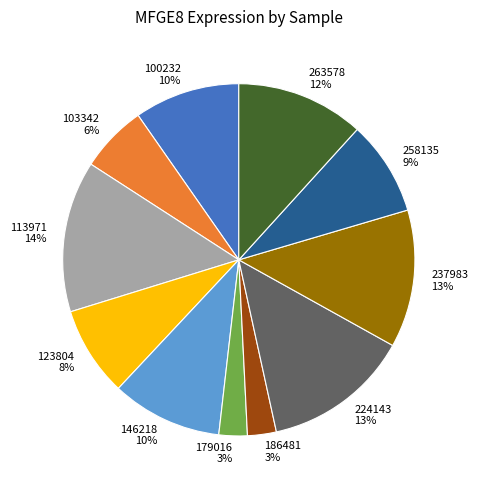

To the nearest percent, what percentage of the pie is 224143?

13%